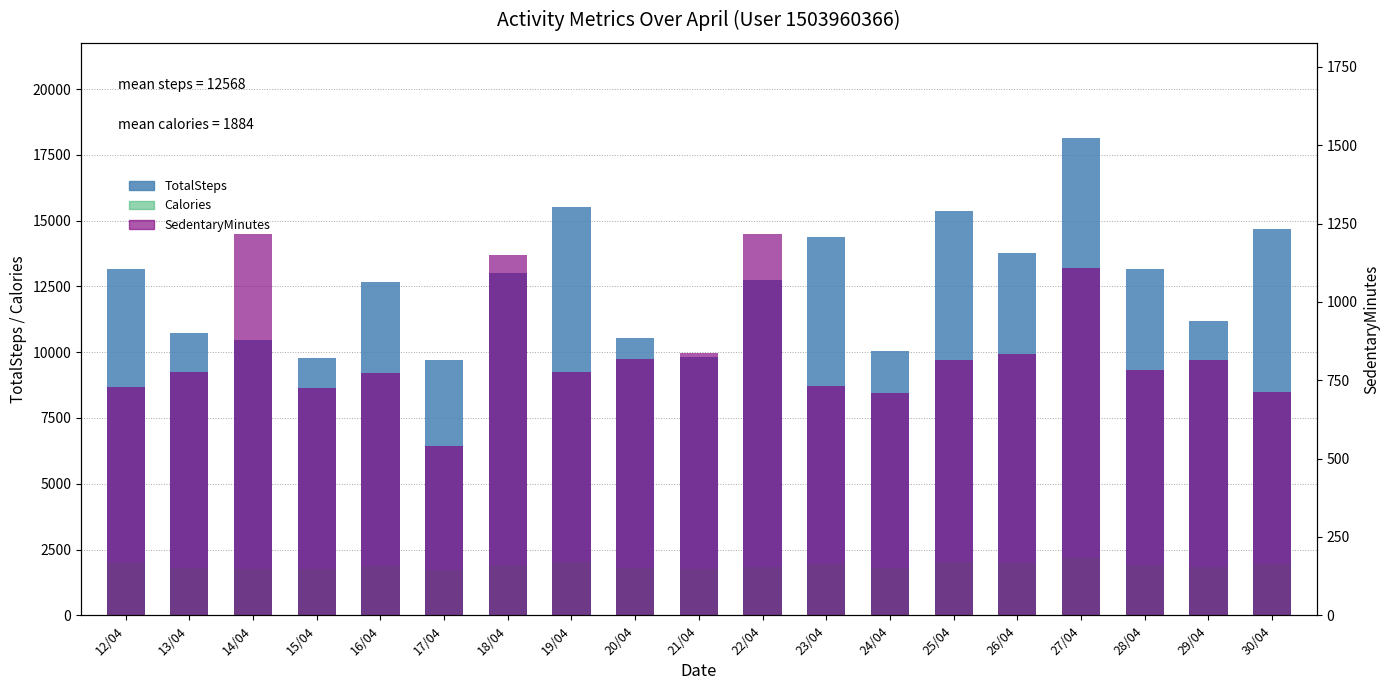

Are the bars horizontal?

No